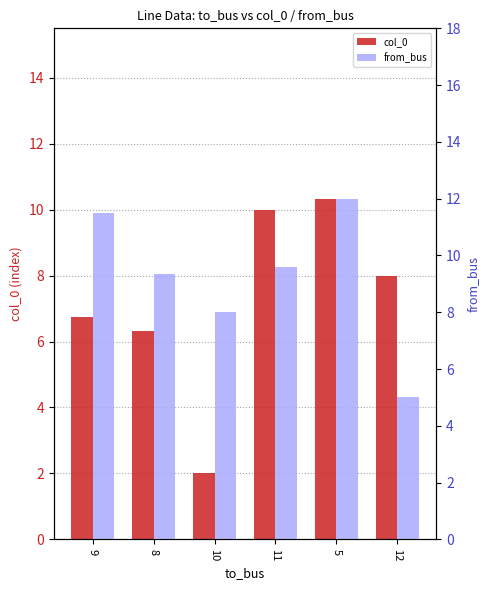

What value does the from_bus series have at 12?

5.0